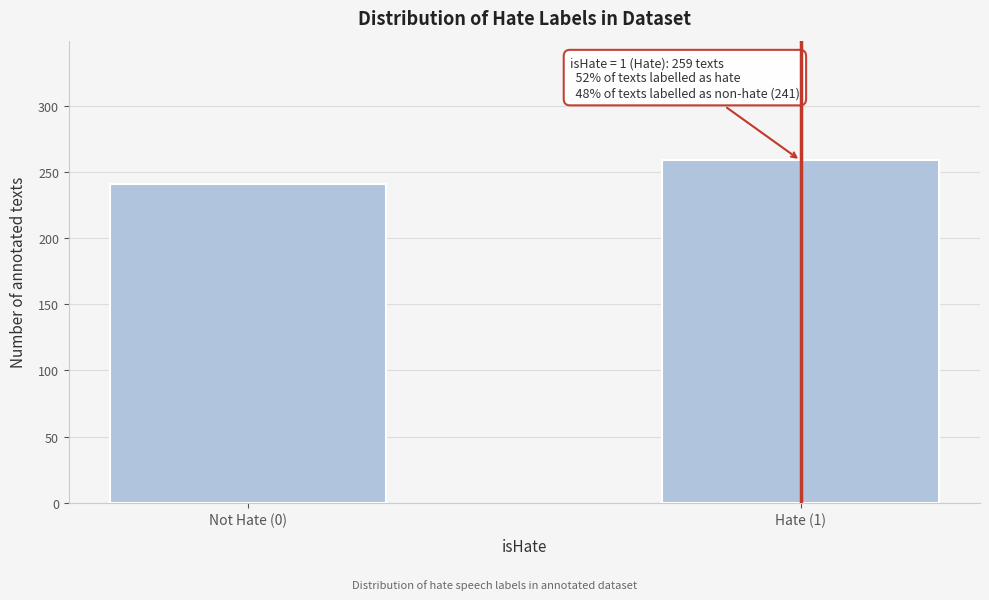

Reading right to left, extract all data points from this chart.

259	241